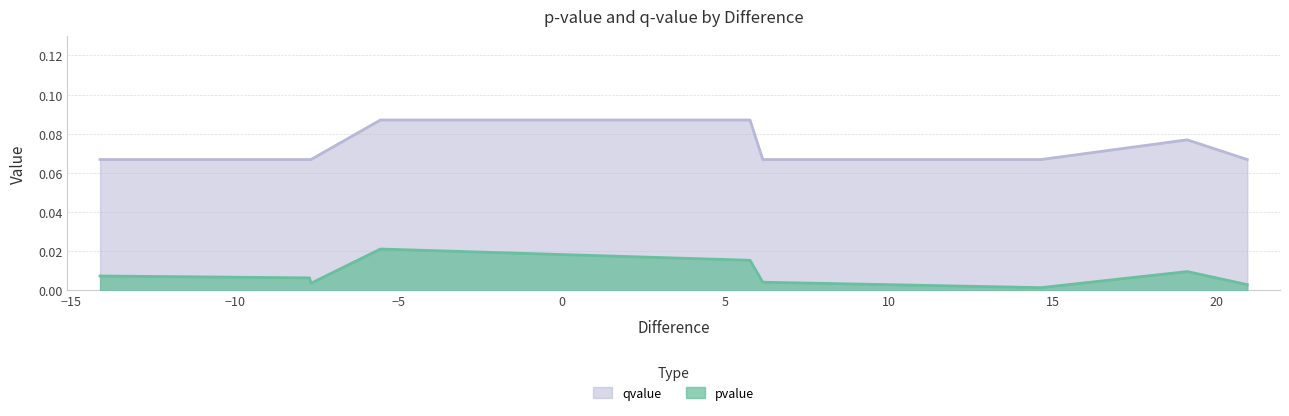

Which series has the widest spread of values?

qvalue